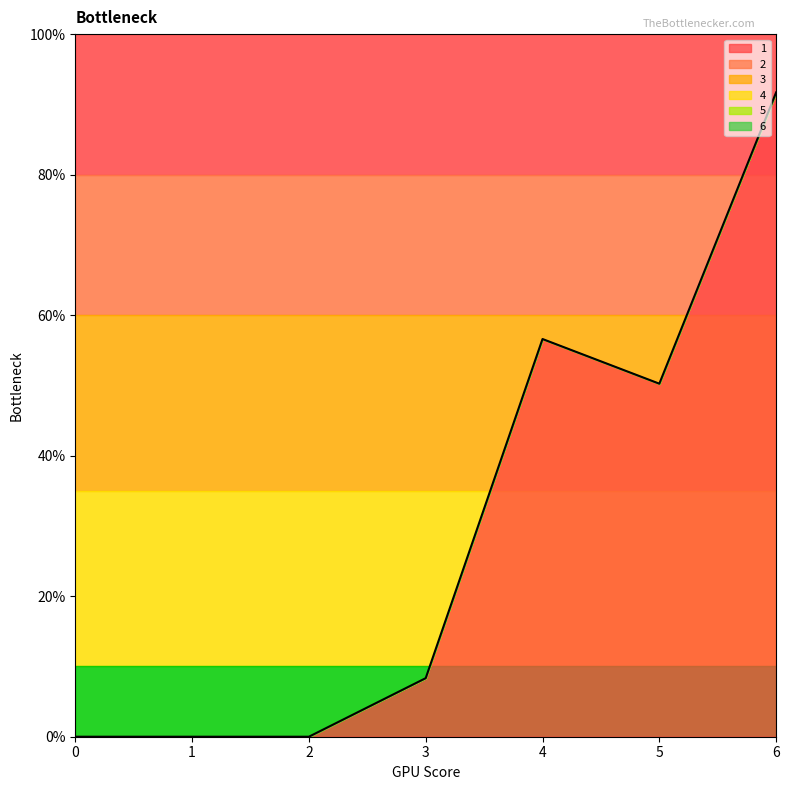

What are all the series names shown in the legend?

1, 2, 3, 4, 5, 6